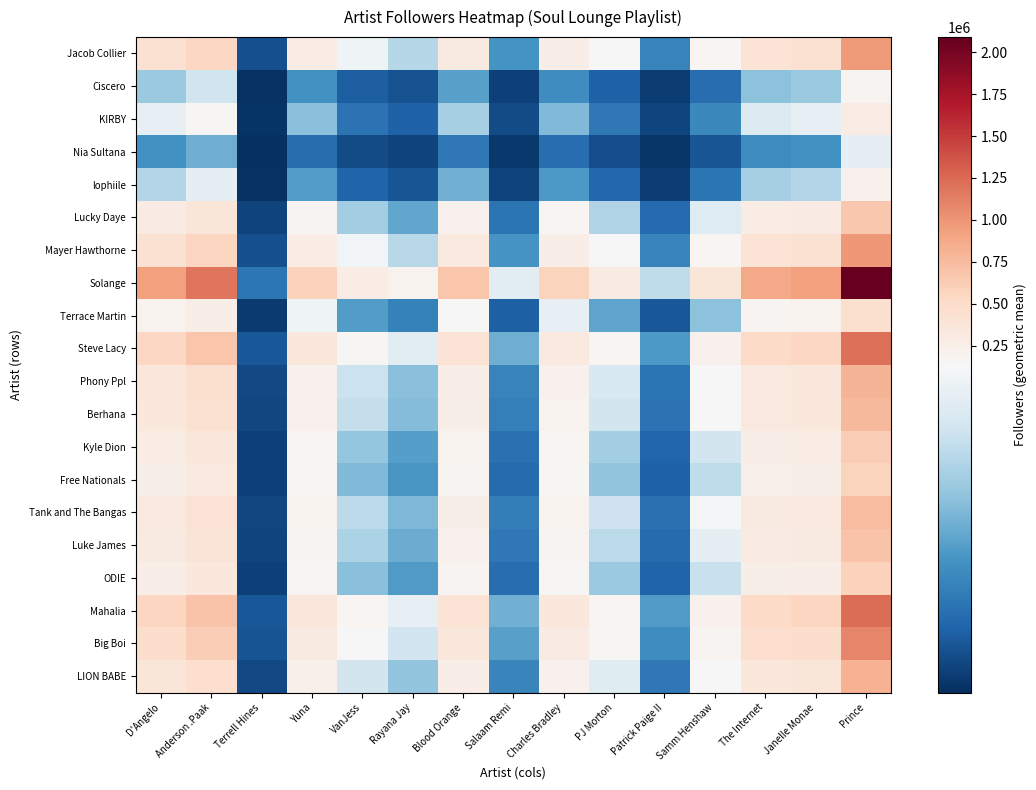

Reading left to right, what are all the values shown in this chart?

Jacob Collier: D'Angelo=427251.5	Anderson .Paak=544488.7	Terrell Hines=17828.3	Yuna=272392.5	VanJess=129158.8	Rayana Jay=96585.1	Blood Orange=314363.4	Salaam Remi=55607.7	Charles Bradley=261943.3	PJ Morton=138558.4	Patrick Paige II=46497.4	Samm Henshaw=171363.0	The Internet=402463.1	Janelle Monae=428353.4	Prince=960366.7
Ciscero: D'Angelo=85192.6	Anderson .Paak=108569.3	Terrell Hines=3554.9	Yuna=54314.2	VanJess=25753.9	Rayana Jay=19258.8	Blood Orange=62683.1	Salaam Remi=11088.0	Charles Bradley=52230.7	PJ Morton=27628.1	Patrick Paige II=9271.4	Samm Henshaw=34169.3	The Internet=80249.9	Janelle Monae=85412.3	Prince=191494.1
KIRBY: D'Angelo=124014.1	Anderson .Paak=158043.4	Terrell Hines=5174.8	Yuna=79064.7	VanJess=37489.7	Rayana Jay=28034.8	Blood Orange=91247.2	Salaam Remi=16140.7	Charles Bradley=76031.7	PJ Morton=40218.0	Patrick Paige II=13496.3	Samm Henshaw=49739.9	The Internet=116819.0	Janelle Monae=124334.0	Prince=278756.2
Nia Sultana: D'Angelo=54759.8	Anderson .Paak=69785.8	Terrell Hines=2285.0	Yuna=34911.9	VanJess=16554.0	Rayana Jay=12379.1	Blood Orange=40291.2	Salaam Remi=7127.1	Charles Bradley=33572.6	PJ Morton=17758.7	Patrick Paige II=5959.5	Samm Henshaw=21963.2	The Internet=51582.7	Janelle Monae=54901.0	Prince=123087.8
lophiile: D'Angelo=96044.0	Anderson .Paak=122398.4	Terrell Hines=4007.7	Yuna=61232.5	VanJess=29034.3	Rayana Jay=21711.9	Blood Orange=70667.4	Salaam Remi=12500.4	Charles Bradley=58883.6	PJ Morton=31147.3	Patrick Paige II=10452.4	Samm Henshaw=38521.6	The Internet=90471.8	Janelle Monae=96291.8	Prince=215885.7
Lucky Daye: D'Angelo=293729.8	Anderson .Paak=374328.8	Terrell Hines=12256.7	Yuna=187266.3	VanJess=88794.9	Rayana Jay=66401.0	Blood Orange=216120.7	Salaam Remi=38229.6	Charles Bradley=180082.5	PJ Morton=95257.1	Patrick Paige II=31966.3	Samm Henshaw=117809.8	The Internet=276688.1	Janelle Monae=294487.3	Prince=660239.4
Mayer Hawthorne: D'Angelo=434142.4	Anderson .Paak=553270.6	Terrell Hines=18115.8	Yuna=276785.9	VanJess=131241.9	Rayana Jay=98142.9	Blood Orange=319433.7	Salaam Remi=56504.6	Charles Bradley=266168.0	PJ Morton=140793.2	Patrick Paige II=47247.3	Samm Henshaw=174126.9	The Internet=408954.3	Janelle Monae=435262.2	Prince=975856.1
Solange: D'Angelo=930128.6	Anderson .Paak=1185354.8	Terrell Hines=38812.3	Yuna=592999.9	VanJess=281179.3	Rayana Jay=210266.2	Blood Orange=684370.8	Salaam Remi=121058.3	Charles Bradley=570251.8	PJ Morton=301642.4	Patrick Paige II=101225.1	Samm Henshaw=373058.2	The Internet=876164.3	Janelle Monae=932527.6	Prince=2090723.1
Terrace Martin: D'Angelo=201841.4	Anderson .Paak=257226.4	Terrell Hines=8422.4	Yuna=128683.2	VanJess=61016.9	Rayana Jay=45628.5	Blood Orange=148511.0	Salaam Remi=26270.1	Charles Bradley=123746.8	PJ Morton=65457.5	Patrick Paige II=21966.2	Samm Henshaw=80955.0	The Internet=190130.9	Janelle Monae=202361.9	Prince=453694.7
Steve Lacy: D'Angelo=536707.9	Anderson .Paak=683979.9	Terrell Hines=22395.7	Yuna=342176.1	VanJess=162247.6	Rayana Jay=121328.9	Blood Orange=394899.4	Salaam Remi=69853.8	Charles Bradley=329049.8	PJ Morton=174055.4	Patrick Paige II=58409.4	Samm Henshaw=215264.1	The Internet=505569.1	Janelle Monae=538092.2	Prince=1206400.5
Phony Ppl: D'Angelo=352775.9	Anderson .Paak=449577.2	Terrell Hines=14720.6	Yuna=224911.0	VanJess=106644.7	Rayana Jay=79749.0	Blood Orange=259565.8	Salaam Remi=45914.6	Charles Bradley=216283.1	PJ Morton=114405.9	Patrick Paige II=38392.3	Samm Henshaw=141492.2	The Internet=332308.6	Janelle Monae=353685.8	Prince=792962.2
Berhana: D'Angelo=341193.1	Anderson .Paak=434816.1	Terrell Hines=14237.3	Yuna=217526.4	VanJess=103143.2	Rayana Jay=77130.6	Blood Orange=251043.4	Salaam Remi=44407.1	Charles Bradley=209181.8	PJ Morton=110649.6	Patrick Paige II=37131.7	Samm Henshaw=136846.6	The Internet=321397.7	Janelle Monae=342073.1	Prince=766926.5
Kyle Dion: D'Angelo=275460.2	Anderson .Paak=351046.2	Terrell Hines=11494.4	Yuna=175618.6	VanJess=83272.0	Rayana Jay=62270.9	Blood Orange=202678.4	Salaam Remi=35851.8	Charles Bradley=168881.7	PJ Morton=89332.3	Patrick Paige II=29978.1	Samm Henshaw=110482.3	The Internet=259478.5	Janelle Monae=276170.7	Prince=619173.6
Free Nationals: D'Angelo=253550.9	Anderson .Paak=323125.0	Terrell Hines=10580.1	Yuna=161650.4	VanJess=76648.8	Rayana Jay=57318.1	Blood Orange=186557.9	Salaam Remi=33000.2	Charles Bradley=155449.3	PJ Morton=82227.0	Patrick Paige II=27593.7	Samm Henshaw=101694.8	The Internet=238840.4	Janelle Monae=254204.9	Prince=569926.3
Tank and The Bangas: D'Angelo=331288.3	Anderson .Paak=422193.4	Terrell Hines=13824.0	Yuna=211211.6	VanJess=100149.0	Rayana Jay=74891.5	Blood Orange=243755.6	Salaam Remi=43117.9	Charles Bradley=203109.3	PJ Morton=107437.4	Patrick Paige II=36053.8	Samm Henshaw=132873.9	The Internet=312067.6	Janelle Monae=332142.8	Prince=744662.8
Luke James: D'Angelo=305654.9	Anderson .Paak=389526.3	Terrell Hines=12754.3	Yuna=194869.1	VanJess=92399.9	Rayana Jay=69096.8	Blood Orange=224895.0	Salaam Remi=39781.7	Charles Bradley=187393.7	PJ Morton=99124.5	Patrick Paige II=33264.2	Samm Henshaw=122592.8	The Internet=287921.4	Janelle Monae=306443.3	Prince=687044.6
ODIE: D'Angelo=263426.0	Anderson .Paak=335709.7	Terrell Hines=10992.2	Yuna=167946.2	VanJess=79634.1	Rayana Jay=59550.4	Blood Orange=193823.8	Salaam Remi=34285.5	Charles Bradley=161503.6	PJ Morton=85429.5	Patrick Paige II=28668.4	Samm Henshaw=105655.5	The Internet=248142.5	Janelle Monae=264105.4	Prince=592123.2
Mahalia: D'Angelo=548135.4	Anderson .Paak=698543.1	Terrell Hines=22872.5	Yuna=349461.6	VanJess=165702.2	Rayana Jay=123912.3	Blood Orange=403307.6	Salaam Remi=71341.1	Charles Bradley=336055.9	PJ Morton=177761.3	Patrick Paige II=59653.1	Samm Henshaw=219847.5	The Internet=516333.7	Janelle Monae=549549.2	Prince=1232087.0
Big Boi: D'Angelo=483973.2	Anderson .Paak=616774.9	Terrell Hines=20195.2	Yuna=308555.3	VanJess=146305.8	Rayana Jay=109407.7	Blood Orange=356098.3	Salaam Remi=62990.2	Charles Bradley=296718.8	PJ Morton=156953.4	Patrick Paige II=52670.4	Samm Henshaw=194113.2	The Internet=455894.1	Janelle Monae=485221.5	Prince=1087864.7
LION BABE: D'Angelo=365012.9	Anderson .Paak=465172.0	Terrell Hines=15231.2	Yuna=232712.6	VanJess=110343.9	Rayana Jay=82515.3	Blood Orange=268569.5	Salaam Remi=47507.3	Charles Bradley=223785.5	PJ Morton=118374.4	Patrick Paige II=39724.0	Samm Henshaw=146400.3	The Internet=343835.5	Janelle Monae=365954.3	Prince=820468.1